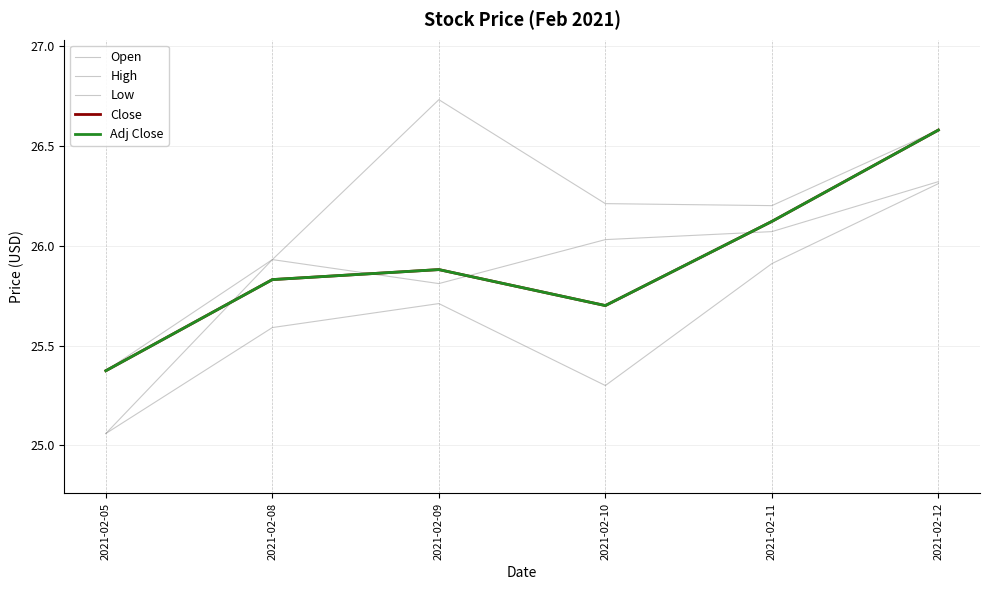

Does the chart display data point markers on the line(s)?

No